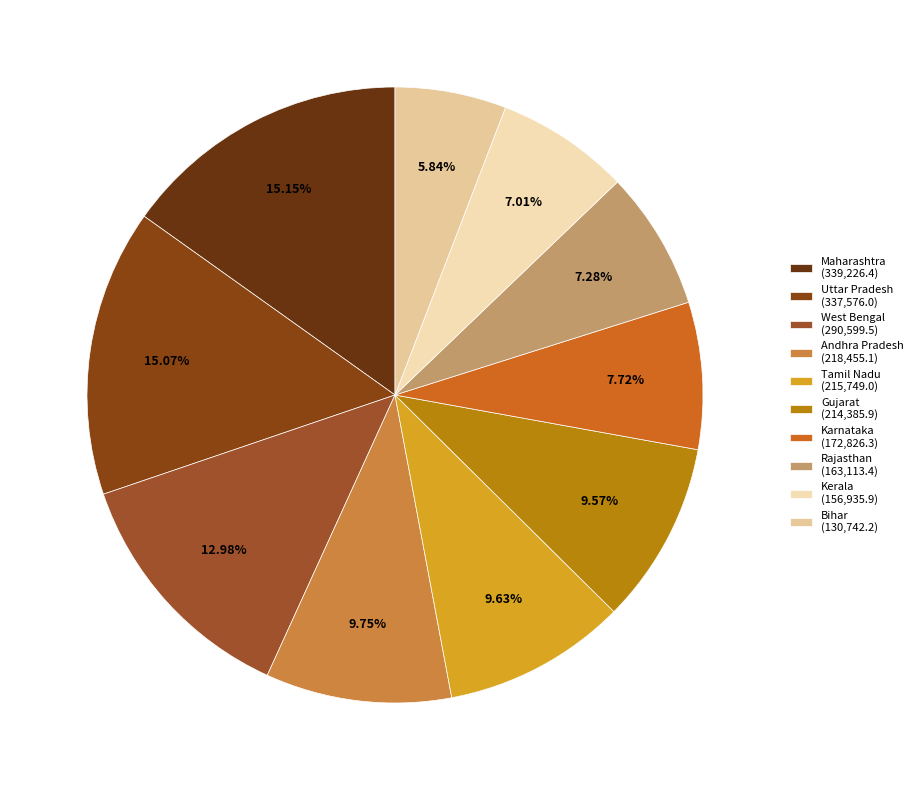

What is the total percentage of Andhra Pradesh and Kerala?

16.8%